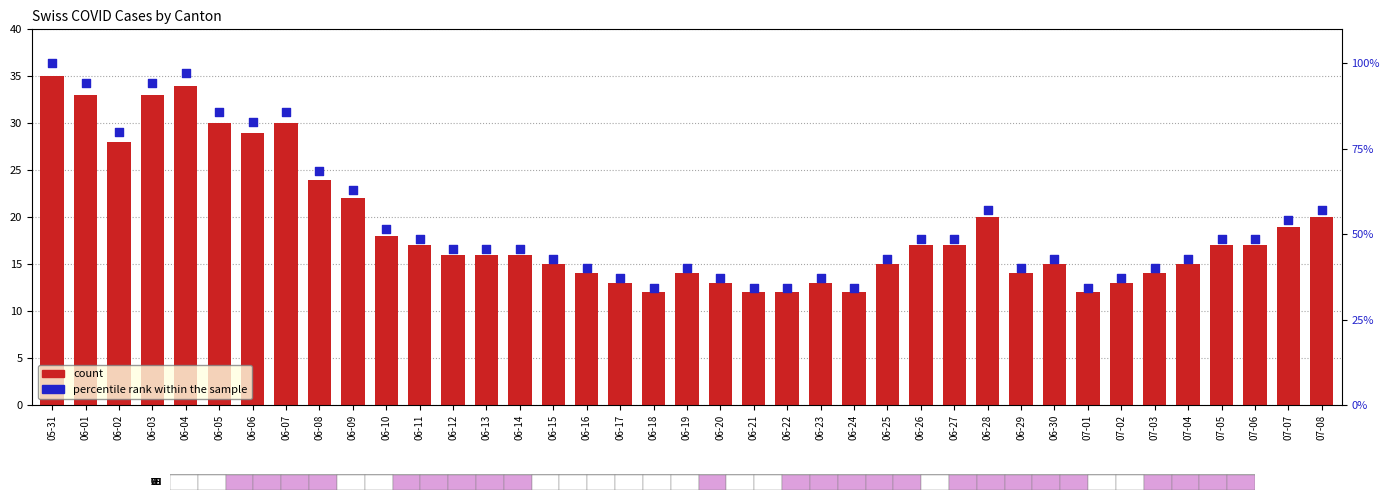

Which series contains the lowest Y value?

count